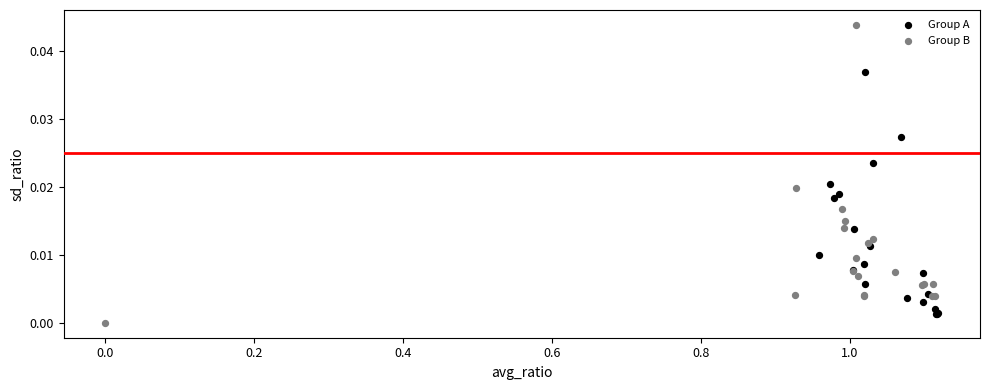

Which series reaches the minimum Y coordinate?

Group B